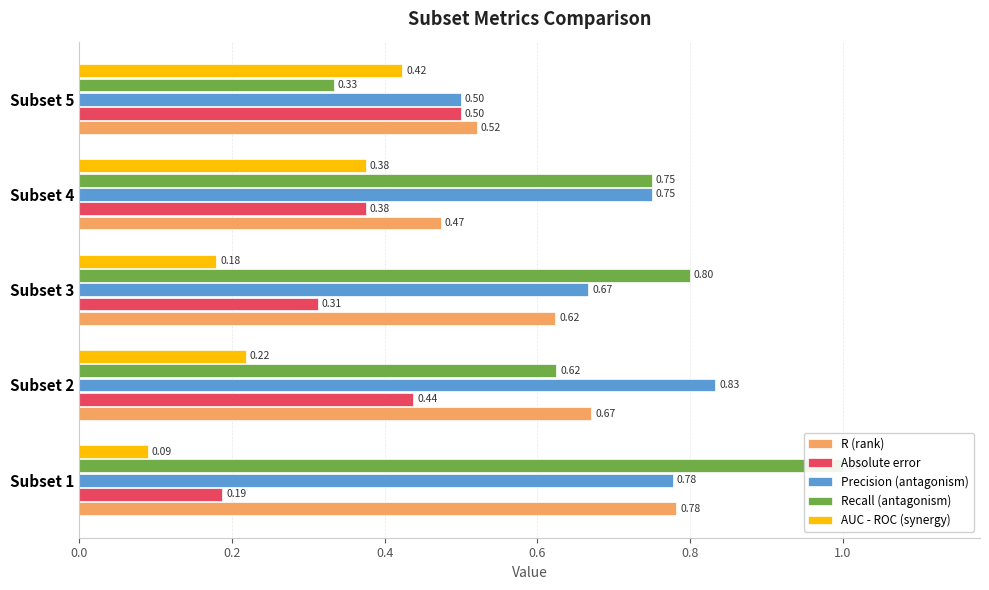

How many bars are there in each group?

5